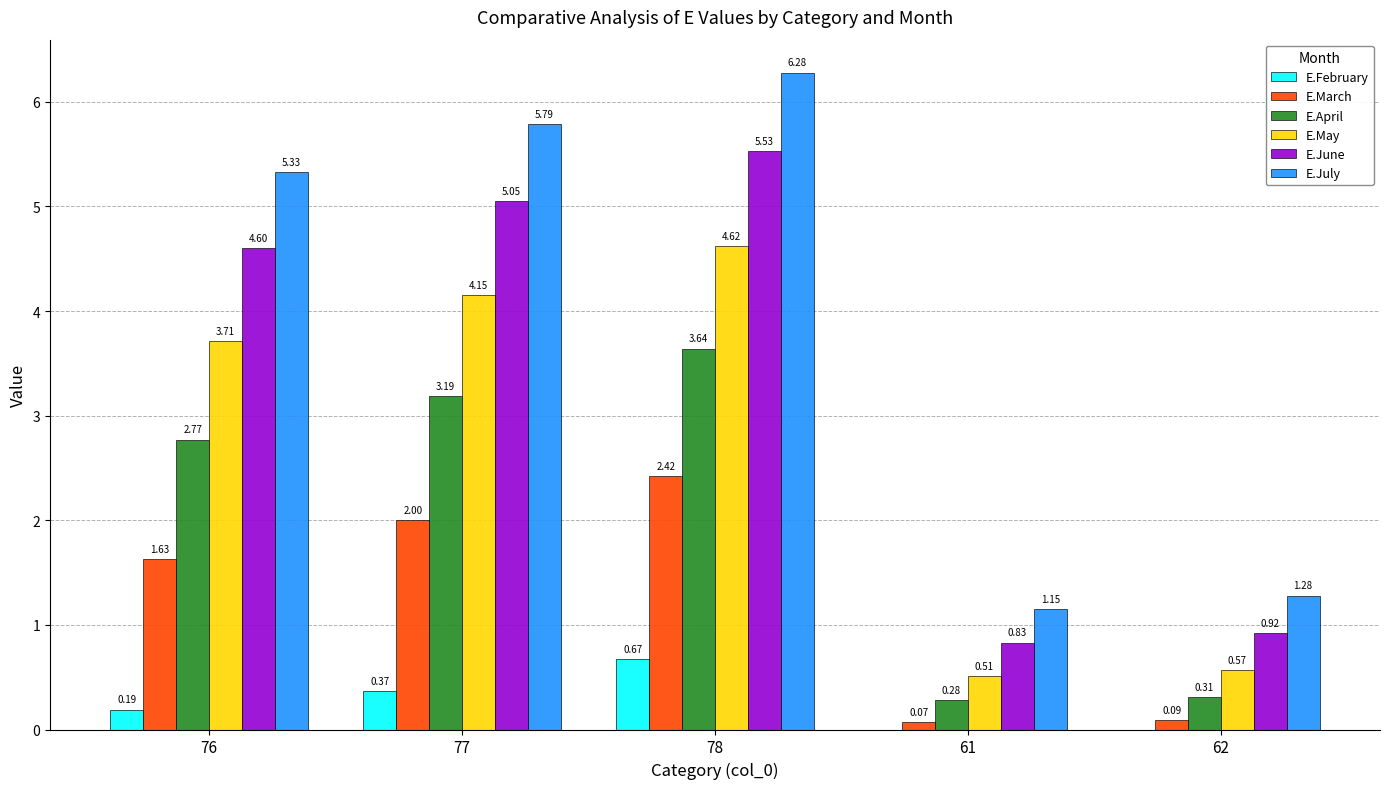

What is the total value across all series at 76?

18.2